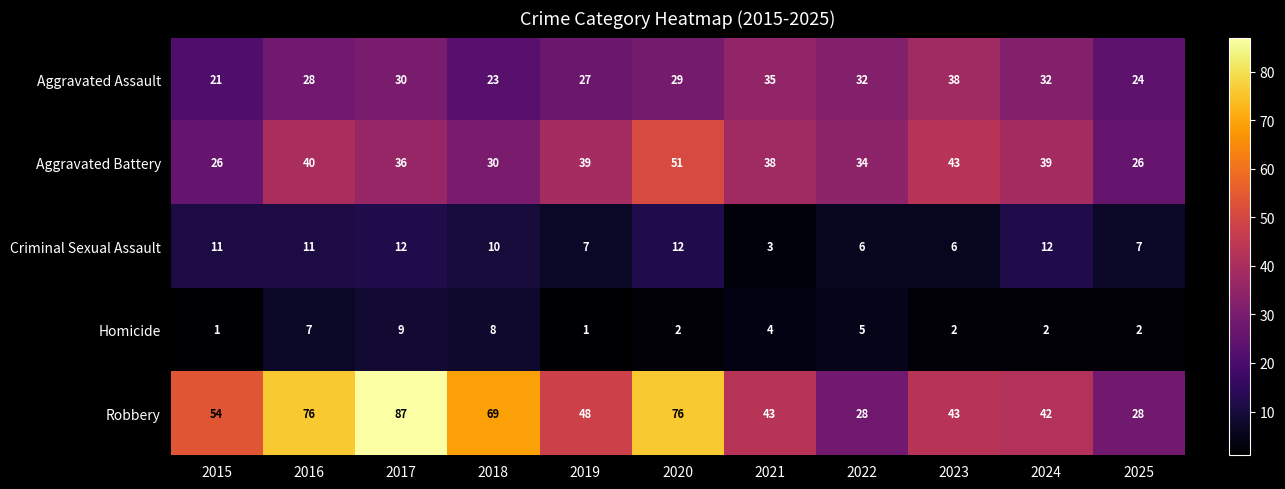

At 2024, list the series in order from largest to smallest.

Robbery, Aggravated Battery, Aggravated Assault, Criminal Sexual Assault, Homicide